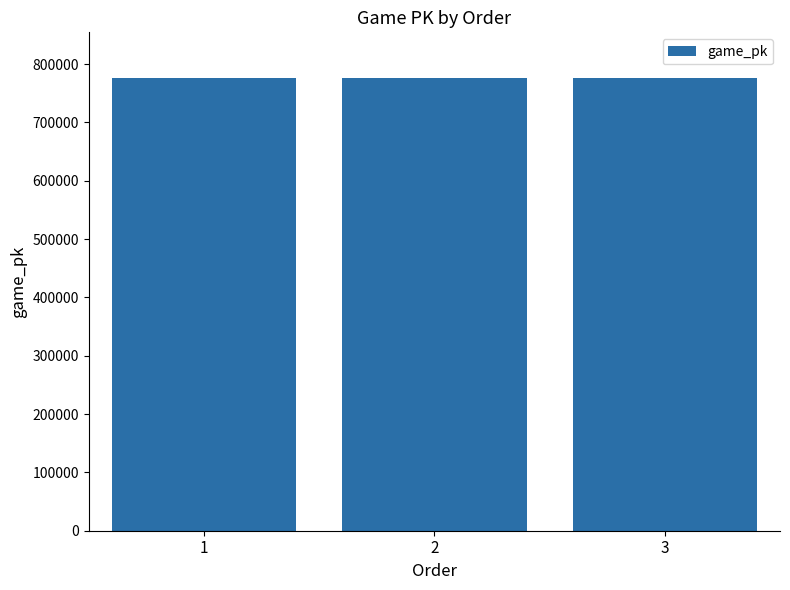

What is the sum of all values?

2330439